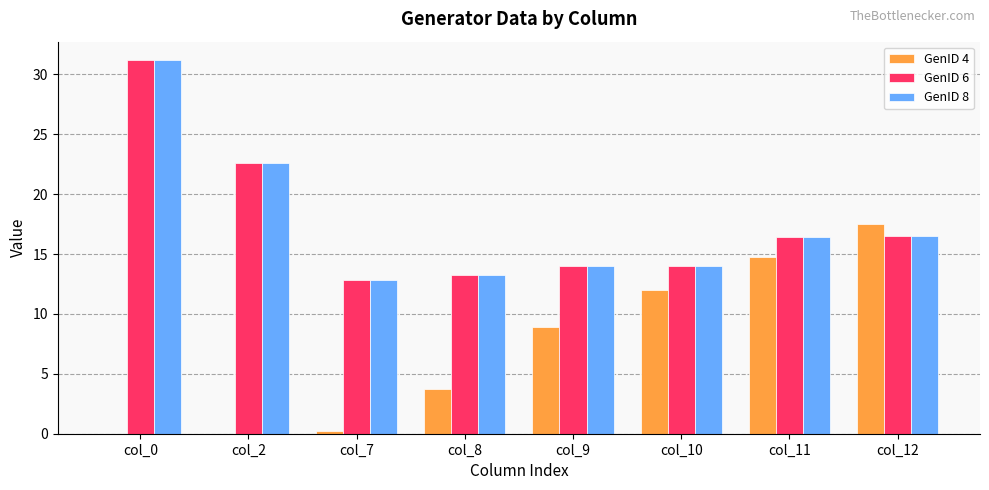

What is the maximum value shown in the chart?

31.2